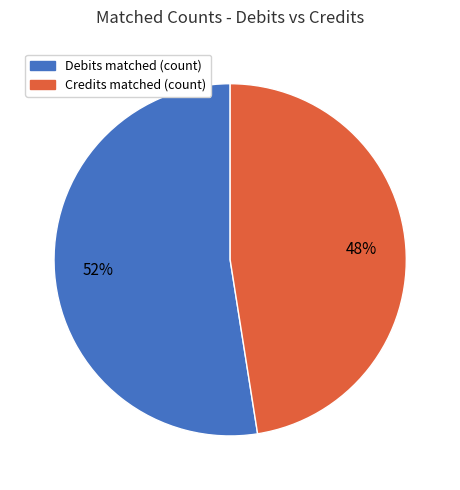

To the nearest percent, what percentage of the pie is Credits matched (count)?

48%